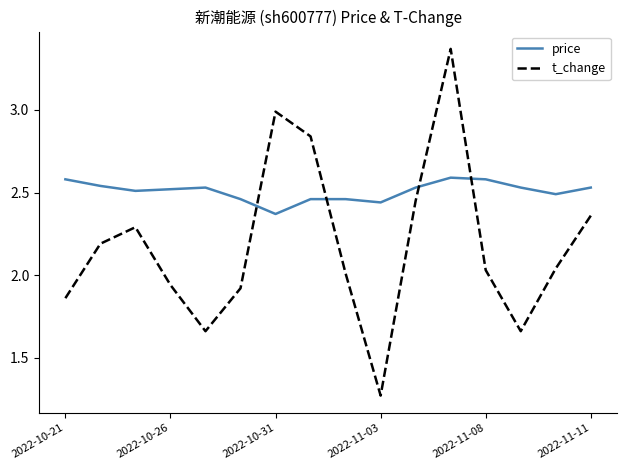

How many interior local peaks does the t_change series have?

3